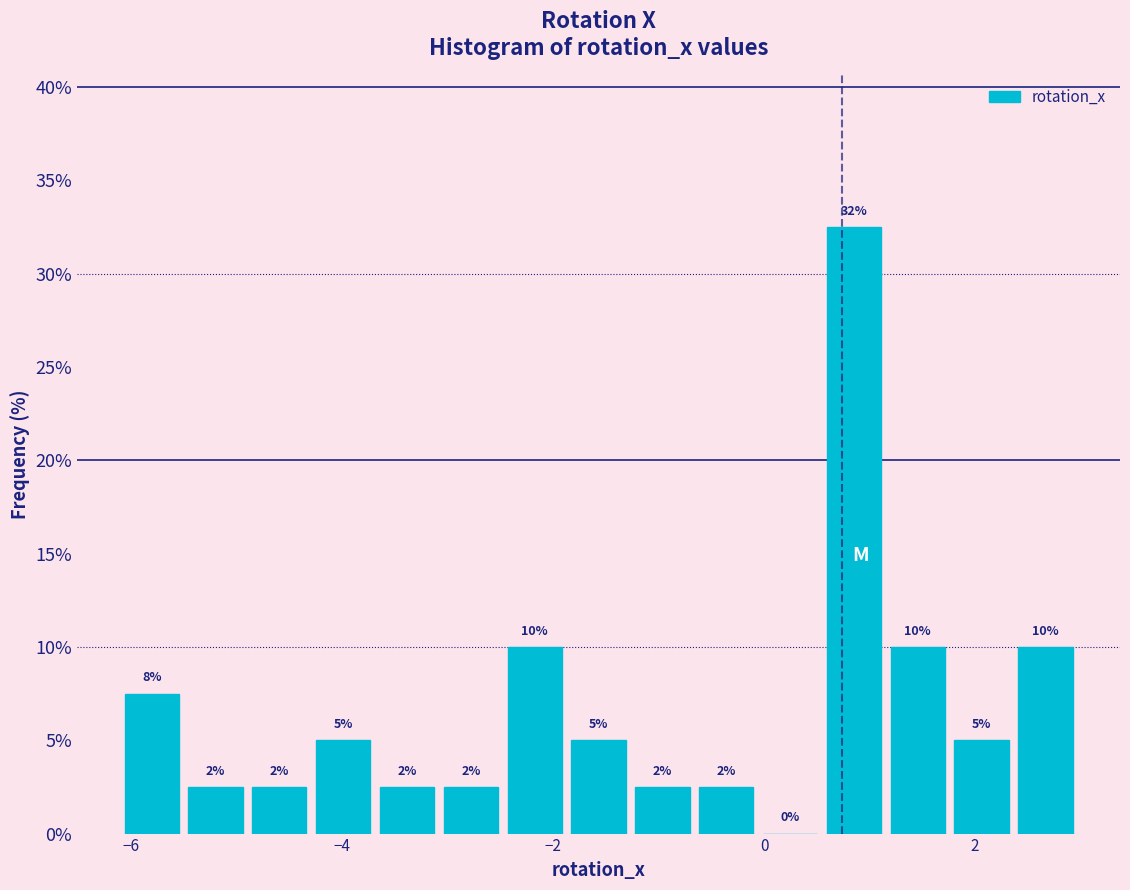

Read against the x-axis, roughly where is the centre of the tallest bar?

0.8